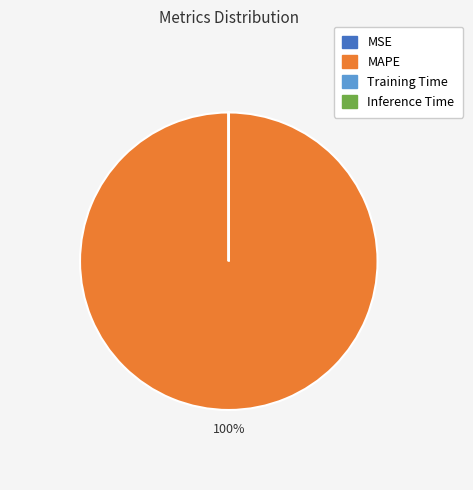

To the nearest percent, what is the difference between the largest and smallest slice percentages?

100%